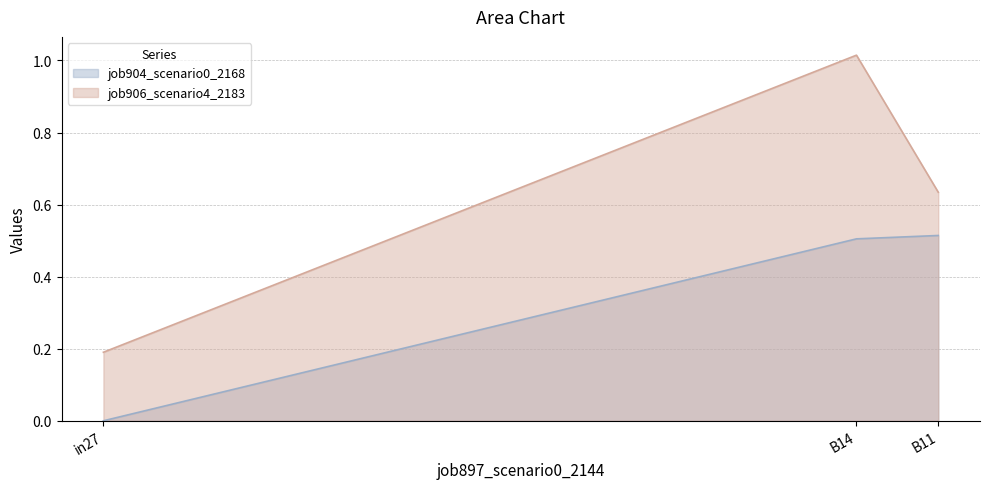

What is the maximum value for job904_scenario0_2168?

0.5